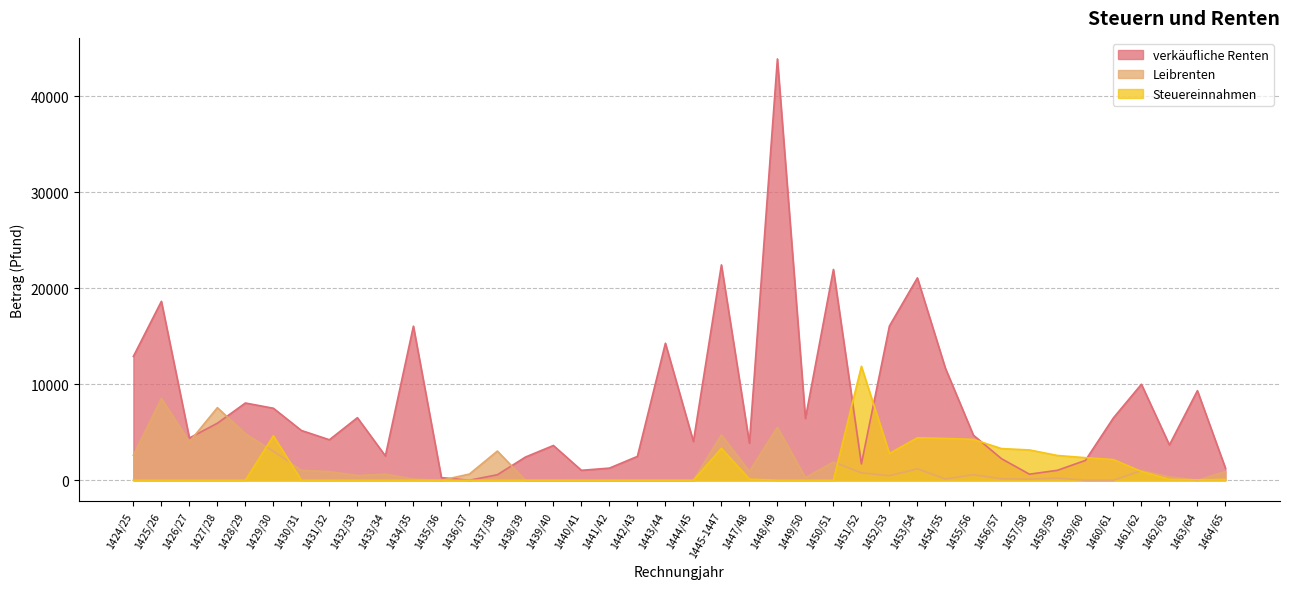

Reading left to right, list all the values displayed in this chart.

verkäufliche Renten: 1424/25=12913.6	1425/26=18648.0	1426/27=4401.5	1427/28=5945.5	1428/29=8050.4	1429/30=7504.0	1430/31=5187.5	1431/32=4219.7	1432/33=6519.6	1433/34=2533.4	1434/35=16058.6	1435/36=276.0	1436/37=0.0	1437/38=575.0	1438/39=2415.0	1439/40=3622.5	1440/41=1035.0	1441/42=1265.0	1442/43=2484.0	1443/44=14283.0	1444/45=4036.5	1445-1447=22448.0	1447/48=3864.0	1448/49=43911.6	1449/50=6443.4	1450/51=21974.2	1451/52=1702.0	1452/53=16069.0	1453/54=21092.2	1454/55=11673.6	1455/56=4695.4	1456/57=2252.8	1457/58=632.5	1458/59=1035.0	1459/60=2070.0	1460/61=6497.5	1461/62=10005.0	1462/63=3680.0	1463/64=9338.0	1464/65=1269.6
Leibrenten: 1424/25=2598.4	1425/26=8517.6	1426/27=3997.9	1427/28=7565.9	1428/29=4839.5	1429/30=3016.0	1430/31=1034.7	1431/32=896.8	1432/33=489.6	1433/34=632.5	1434/35=119.6	1435/36=0.0	1436/37=644.0	1437/38=3040.6	1438/39=0.0	1439/40=0.0	1440/41=0.0	1441/42=0.0	1442/43=0.0	1443/44=0.0	1444/45=0.0	1445-1447=4725.4	1447/48=920.0	1448/49=5515.4	1449/50=276.0	1450/51=1899.8	1451/52=770.5	1452/53=468.1	1453/54=1184.5	1454/55=126.5	1455/56=576.1	1456/57=149.5	1457/58=115.0	1458/59=230.0	1459/60=0.0	1460/61=0.0	1461/62=1000.5	1462/63=345.0	1463/64=0.0	1464/65=897.0
Steuereinnahmen: 1424/25=0.0	1425/26=0.0	1426/27=0.0	1427/28=0.0	1428/29=0.0	1429/30=4629.0	1430/31=0.0	1431/32=0.0	1432/33=0.0	1433/34=0.0	1434/35=0.0	1435/36=0.0	1436/37=0.0	1437/38=0.0	1438/39=0.0	1439/40=0.0	1440/41=0.0	1441/42=0.0	1442/43=0.0	1443/44=0.0	1444/45=0.0	1445-1447=3323.0	1447/48=115.0	1448/49=0.0	1449/50=0.0	1450/51=0.0	1451/52=11877.0	1452/53=2789.0	1453/54=4431.0	1454/55=4354.0	1455/56=4259.0	1456/57=3300.0	1457/58=3157.0	1458/59=2581.0	1459/60=2352.0	1460/61=2153.0	1461/62=914.0	1462/63=90.0	1463/64=40.0	1464/65=95.0